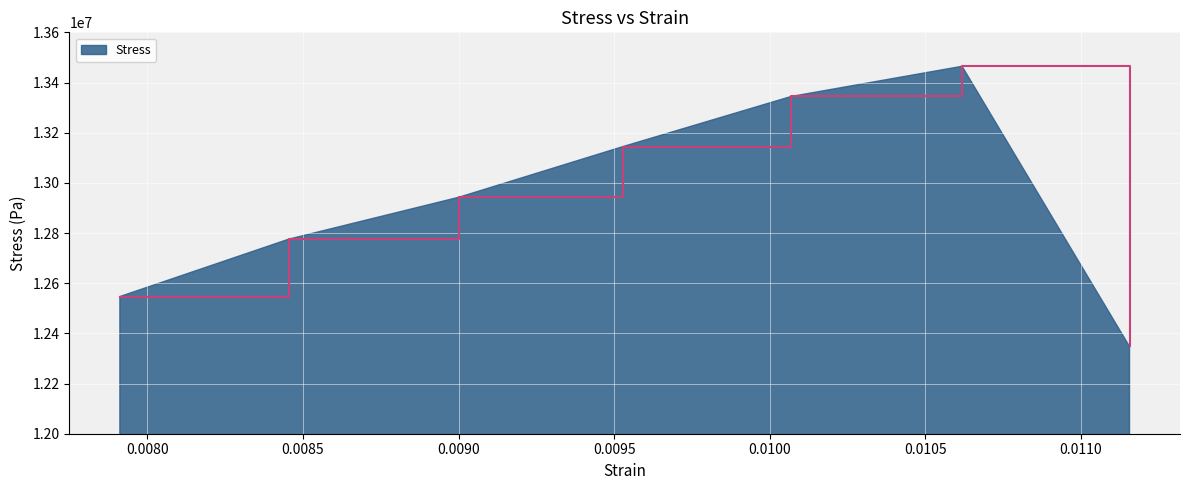

What is the sum of all values?

90566508.6